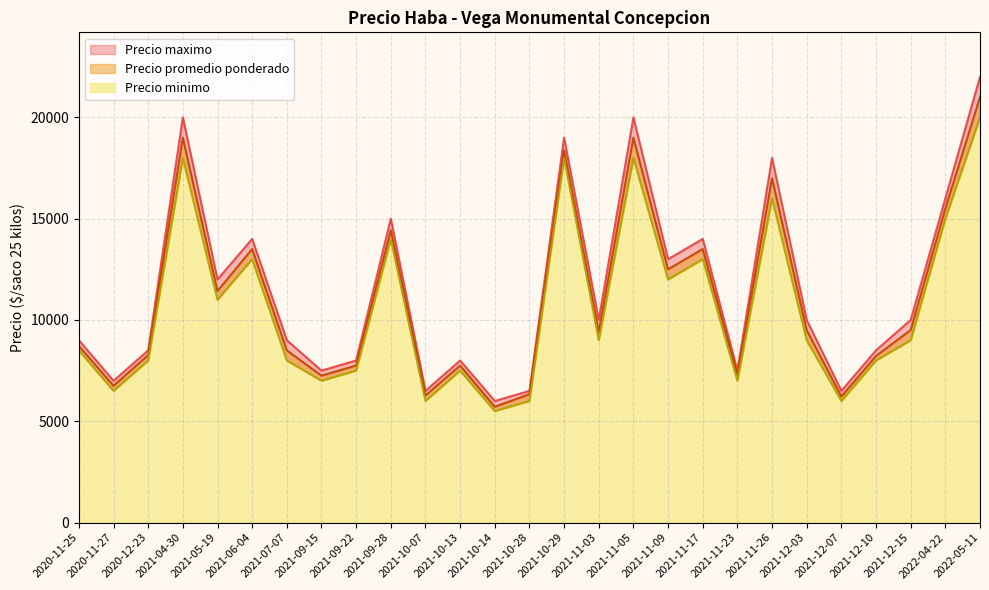

Which series has the widest spread of values?

Precio maximo